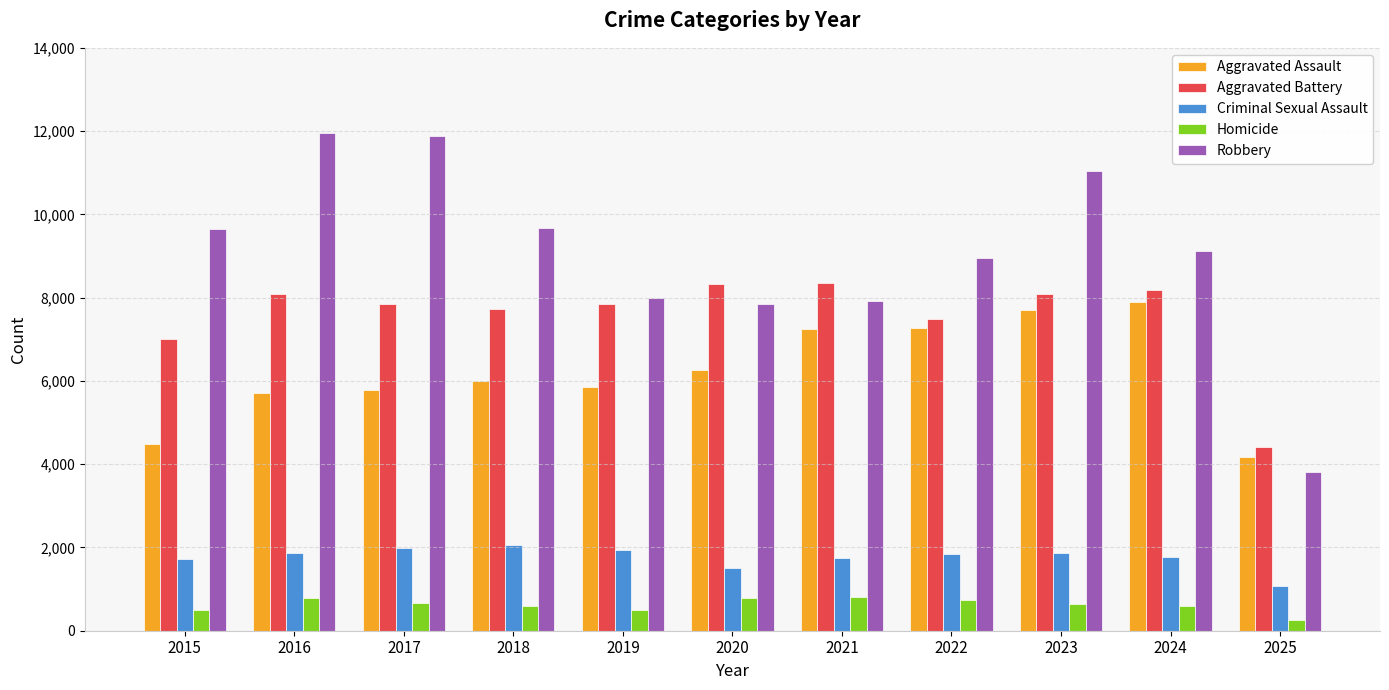

What is the value of the Robbery bar at the 2nd from the left?

11960